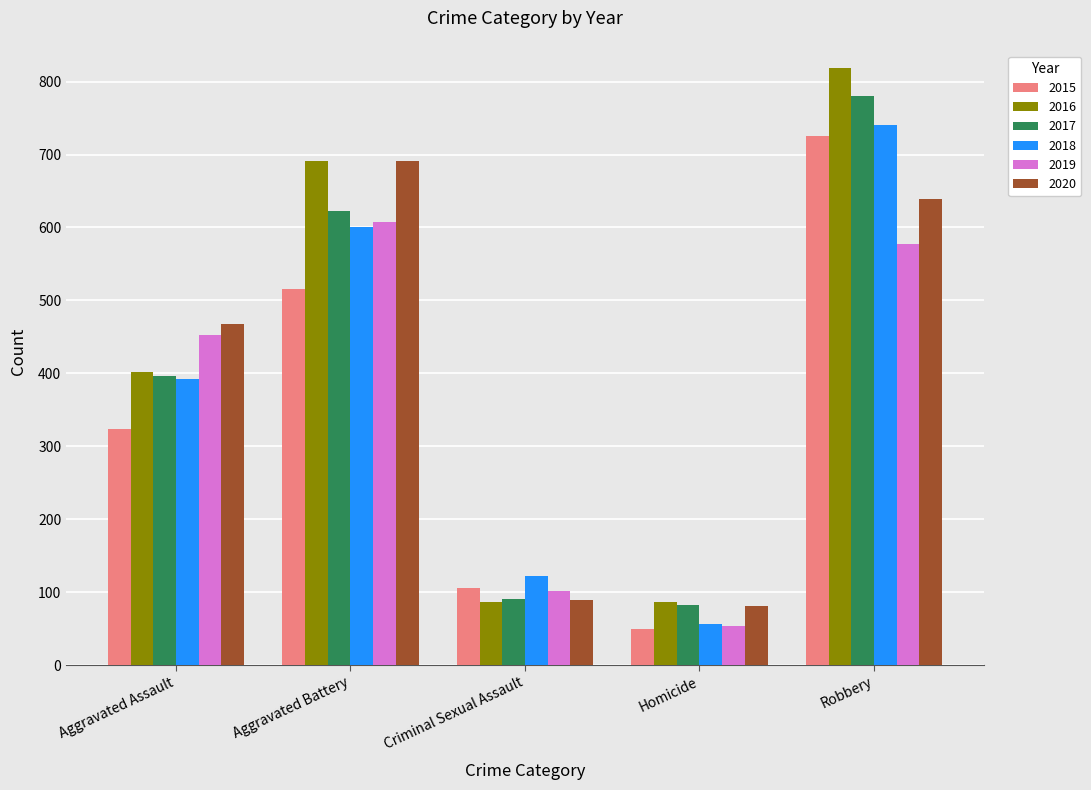

What position from the right is Criminal Sexual Assault?

3